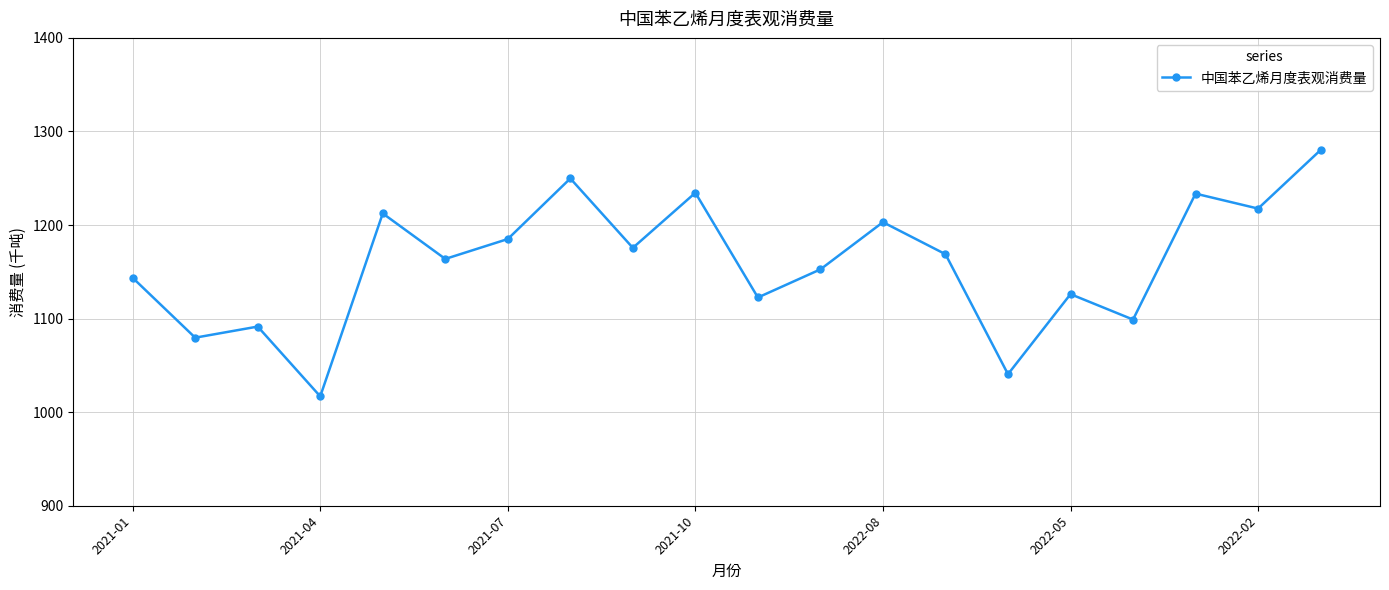

What is the smallest value displayed?

1016.9